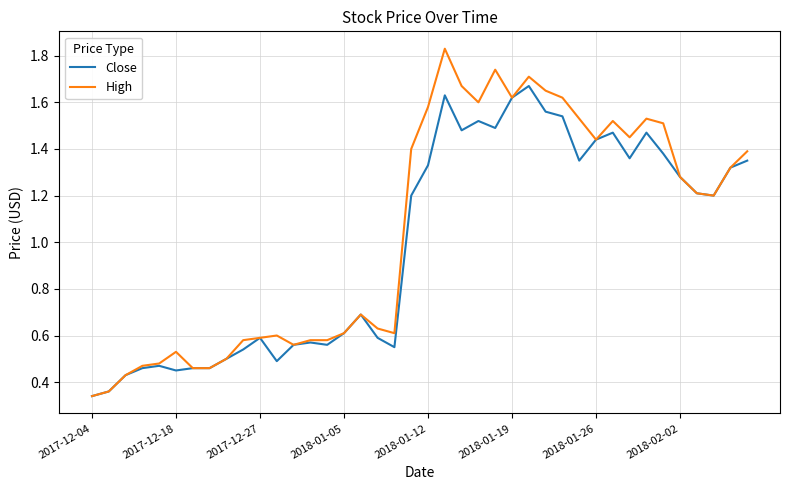

Which series has the widest spread of values?

High